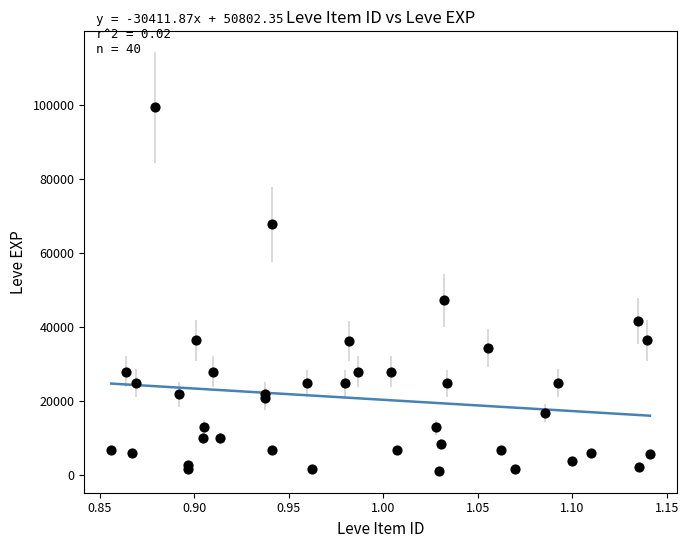

What Y value in the scatter plot is closest to 50190?

47200